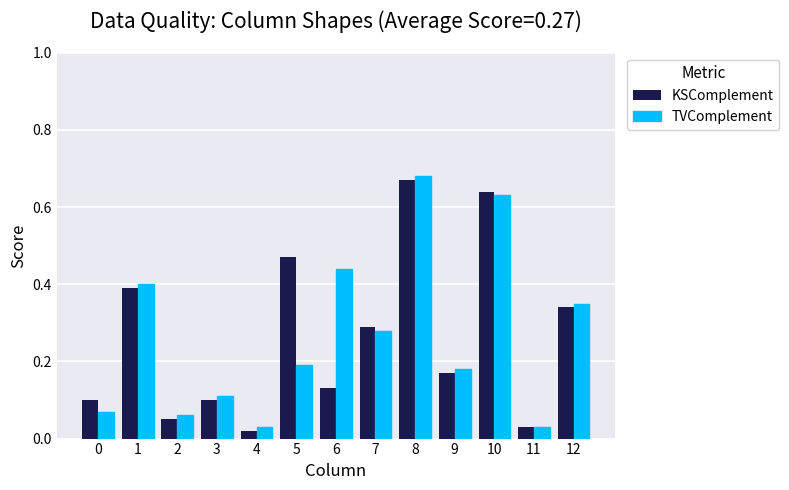

What are all the series names shown in the legend?

KSComplement, TVComplement